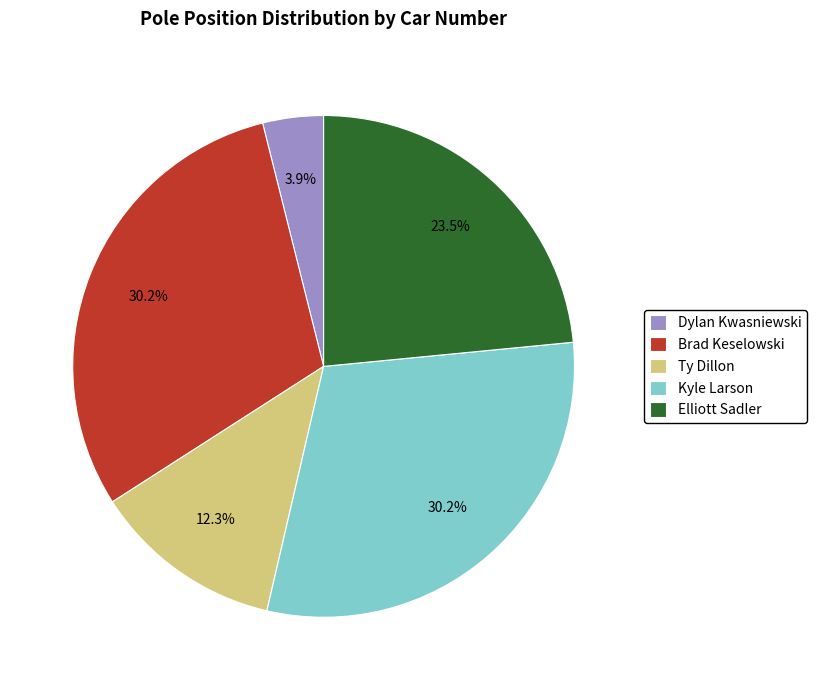

The Dylan Kwasniewski slice represents 4% of the pie. True or false?

True